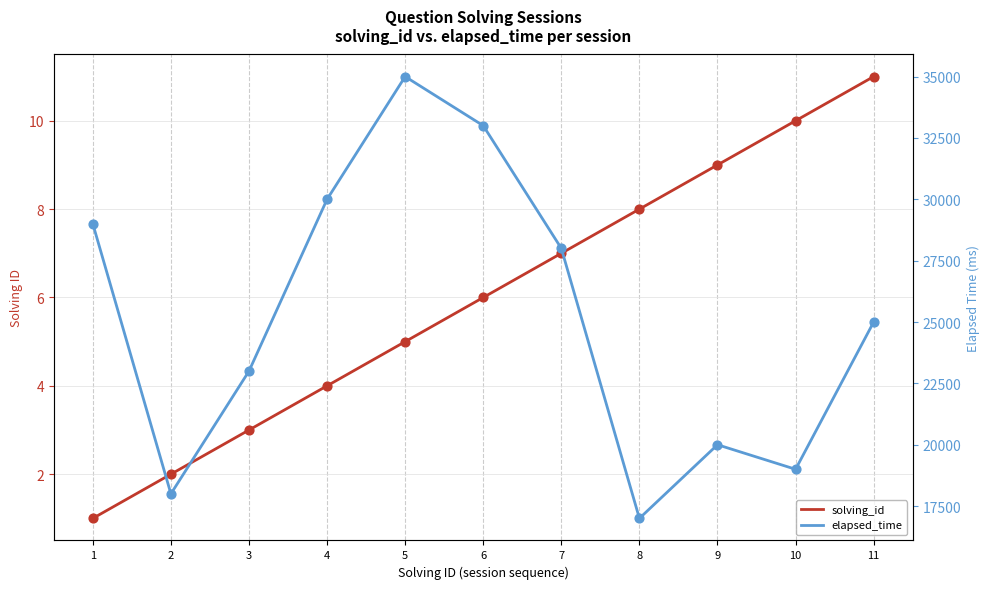

What is the total value across all series at 1?

29001